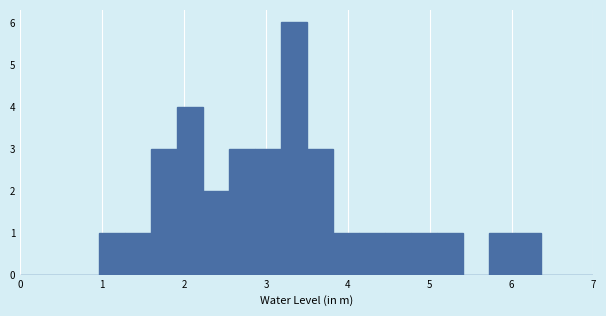

Around what value on the x-axis is the tallest bar? Give the approximate position of its centre, as read against the axis.

3.3